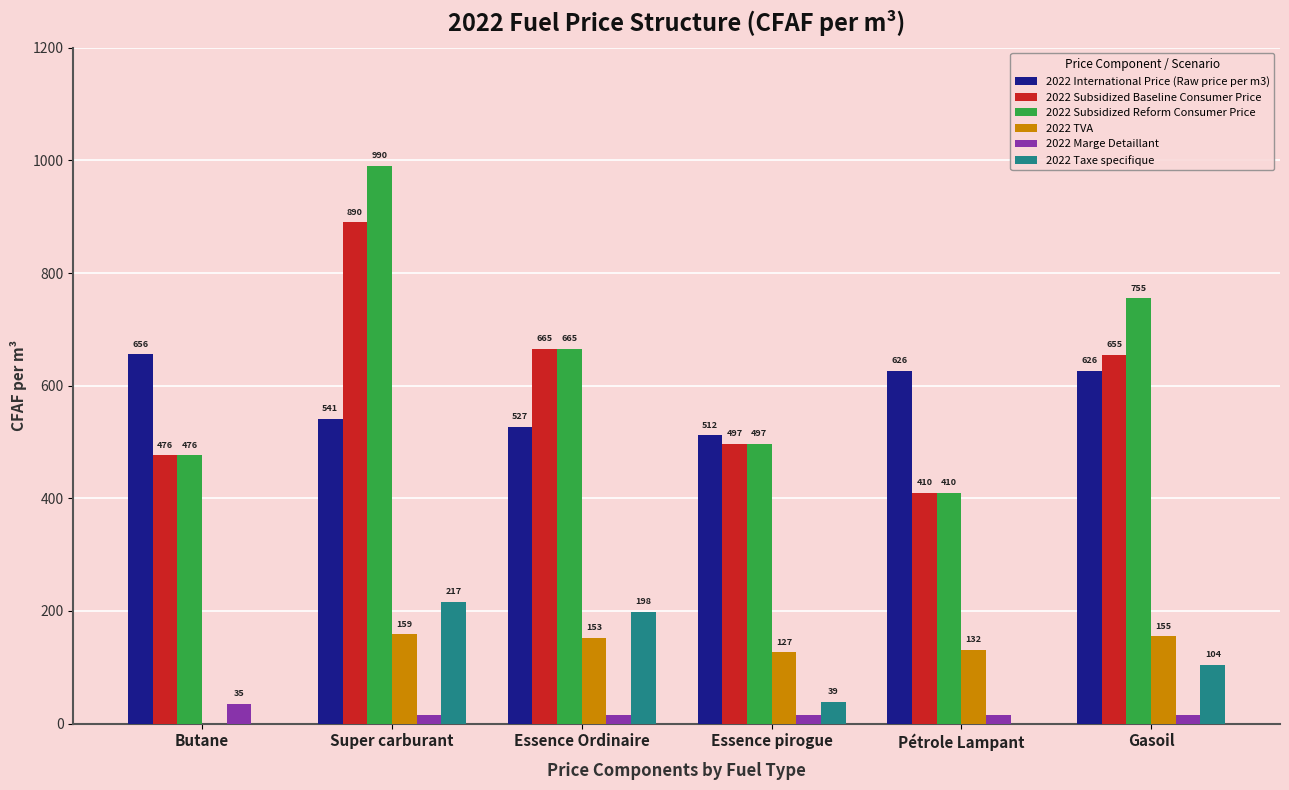

Which series has the largest total across all categories?

2022 Subsidized Reform Consumer Price